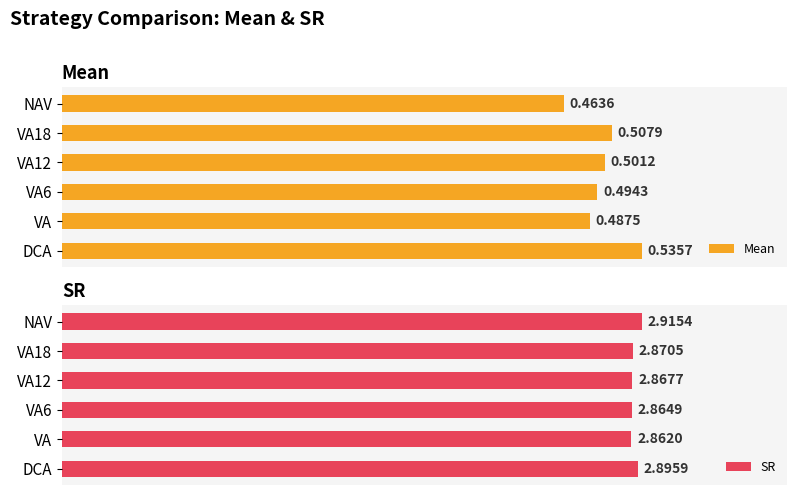

Rank the categories by Mean value from lowest to highest.

NAV, VA, VA6, VA12, VA18, DCA